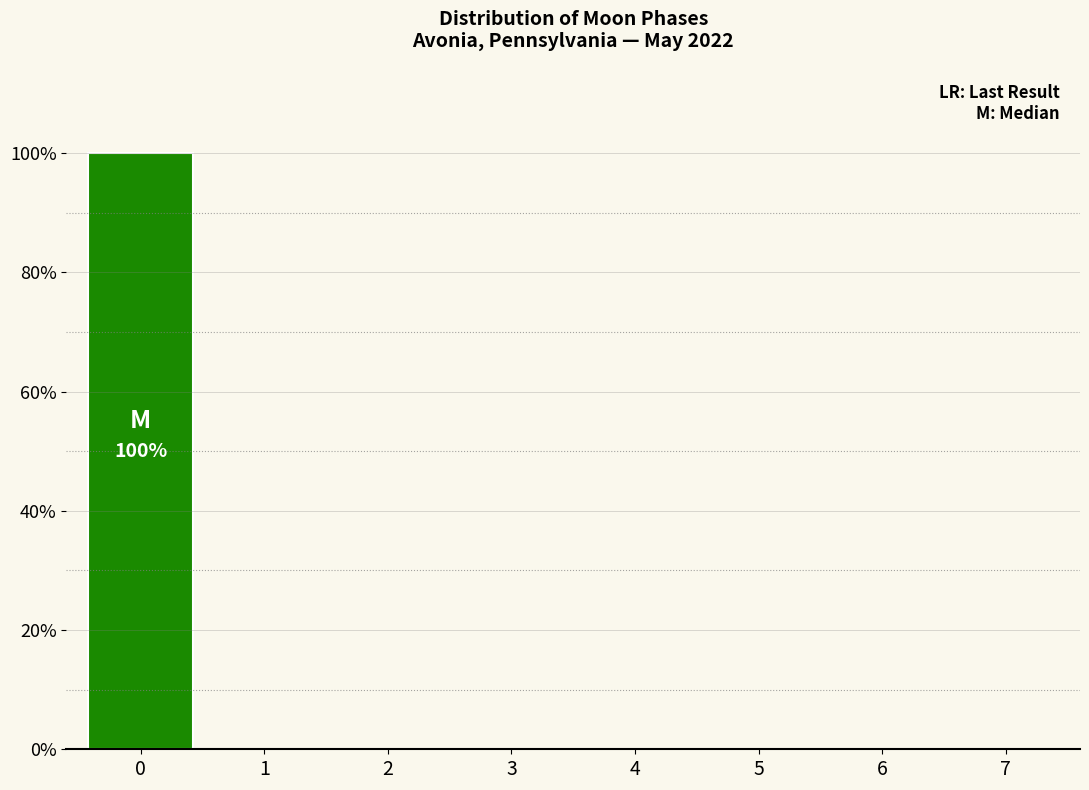

Reading left to right, list all the values displayed in this chart.

0=100	1=0	2=0	3=0	4=0	5=0	6=0	7=0